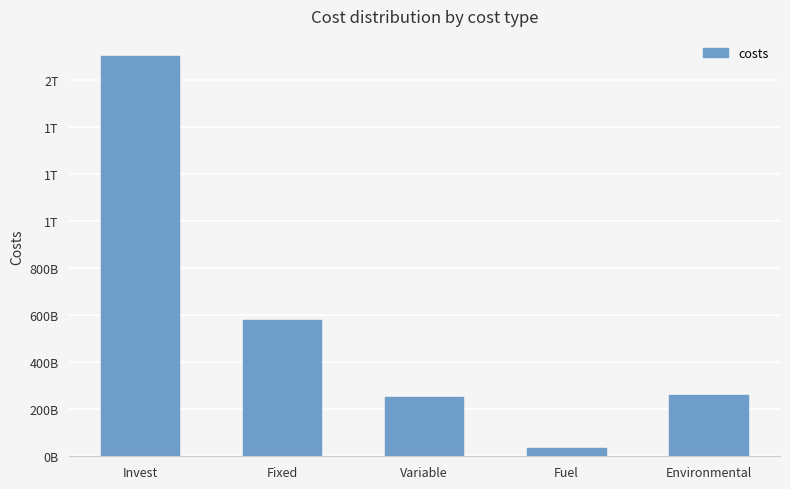

Reading right to left, list all the values displayed in this chart.

258722071130.8	36430024130.9	251894552054.3	581684965778.8	1703503077856.0